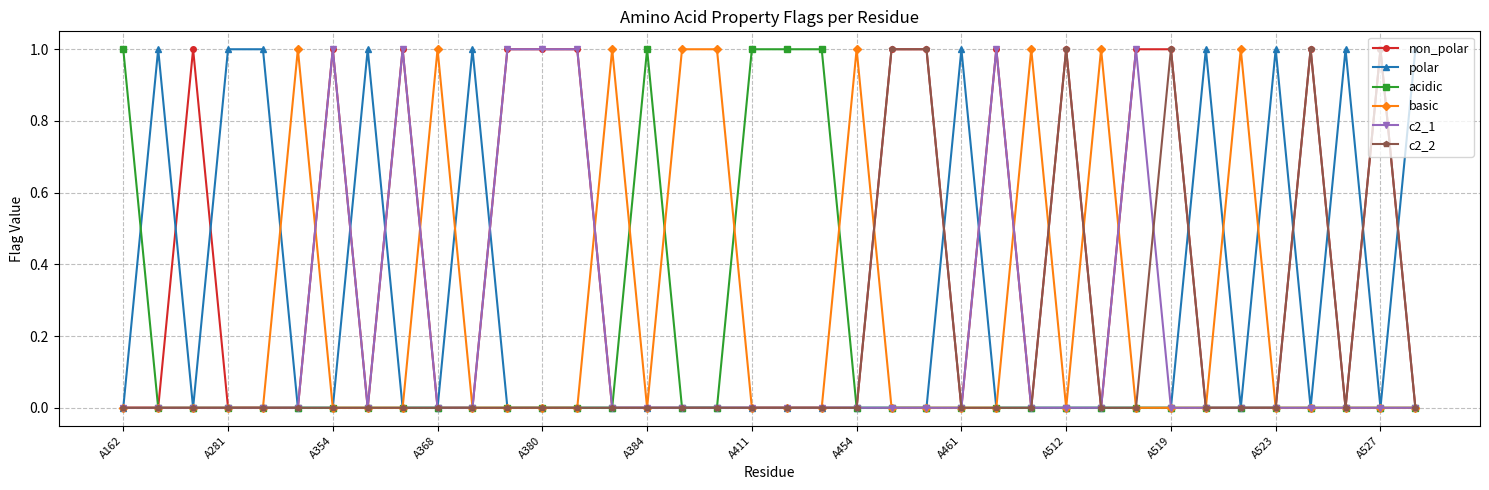

Which series has the largest total across all categories?

non_polar